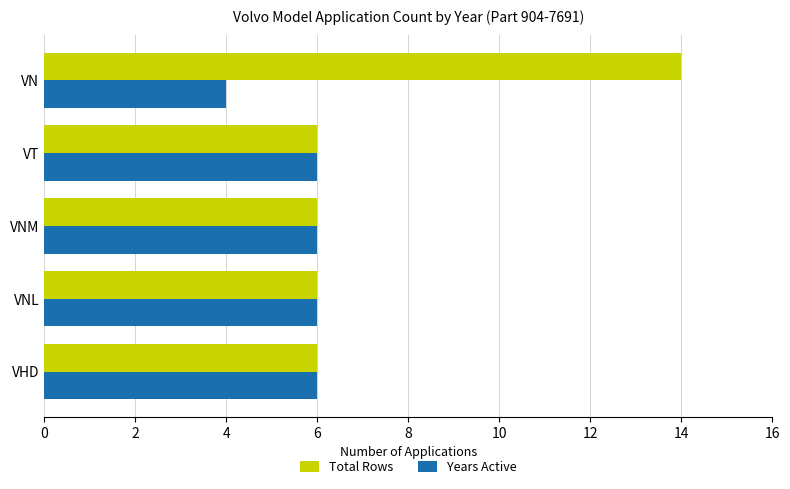

At which category is the sum across all series the highest?

VN